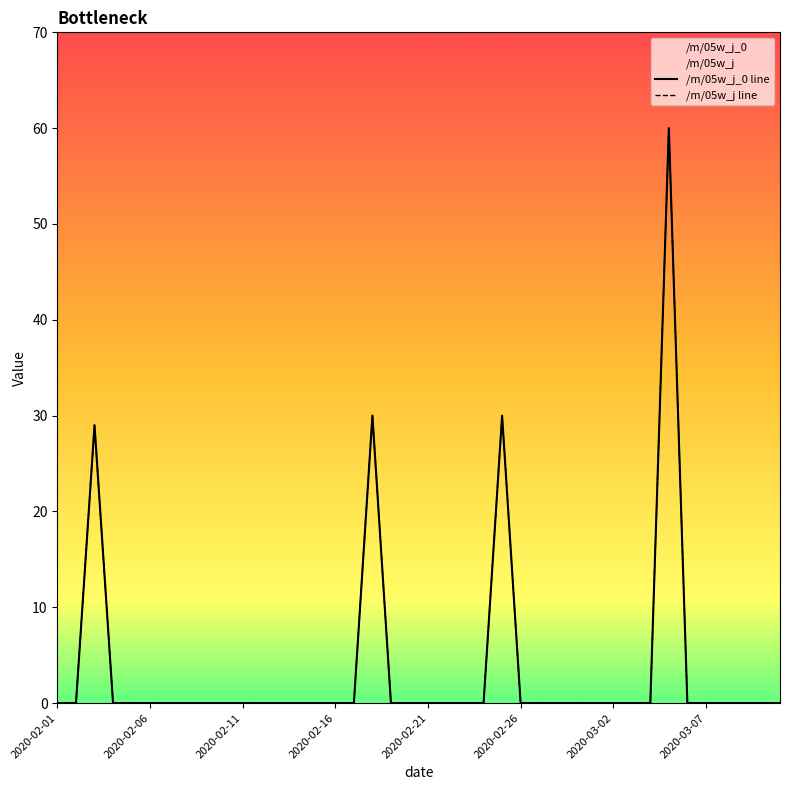

What are all the series names shown in the legend?

/m/05w_j_0 line, /m/05w_j line